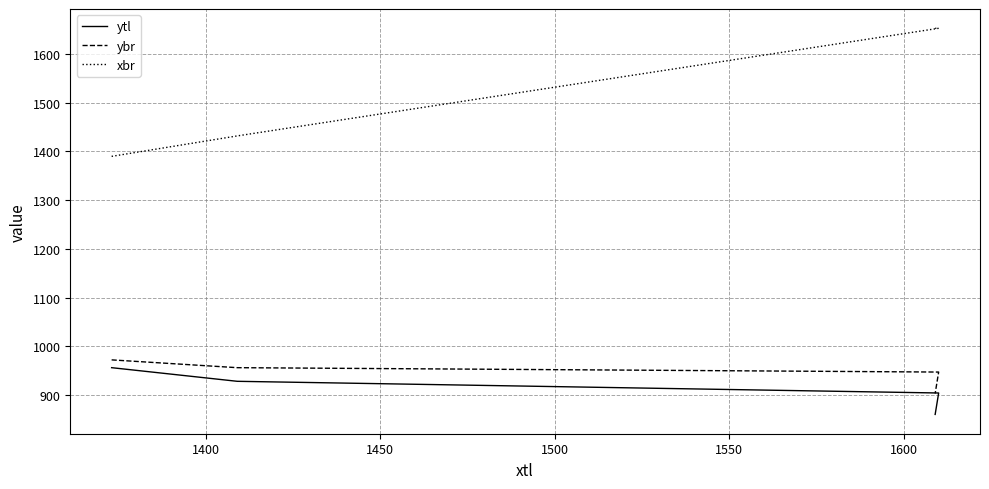

True or false: ytl and xbr cross at least once.

False